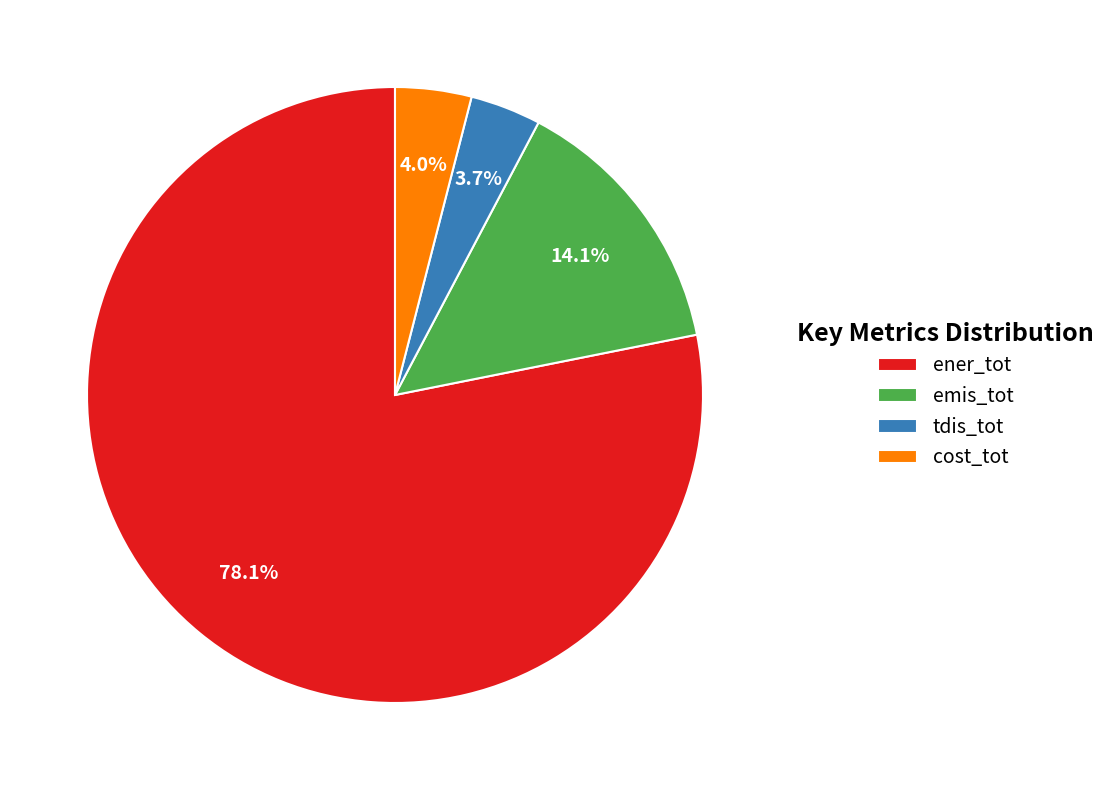

What percentage is the tdis_tot slice, to the nearest percent?

4%